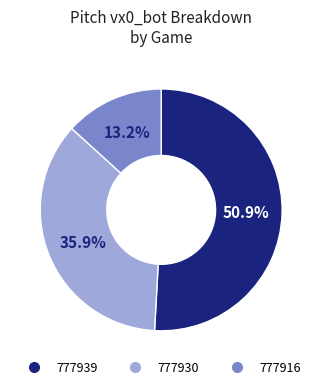

The 777939 slice represents 45% of the pie. True or false?

False